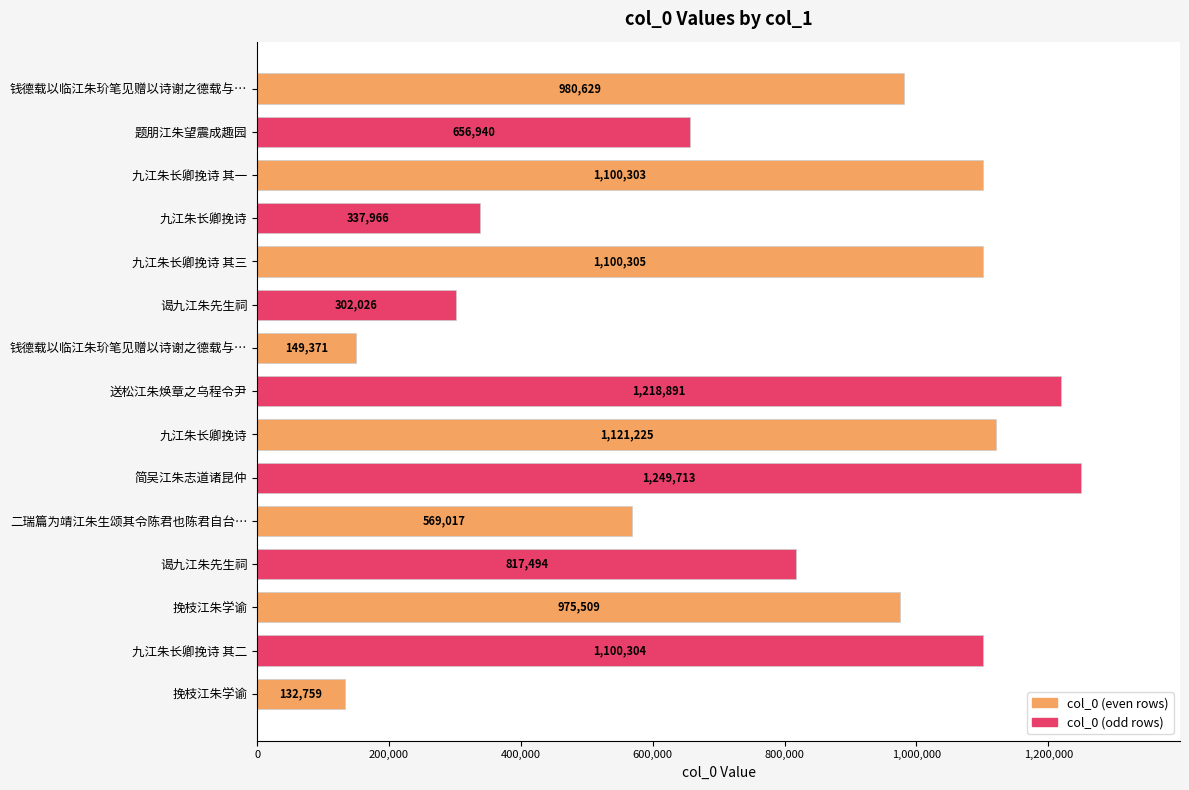

What is the difference between the maximum and minimum values?

1116954